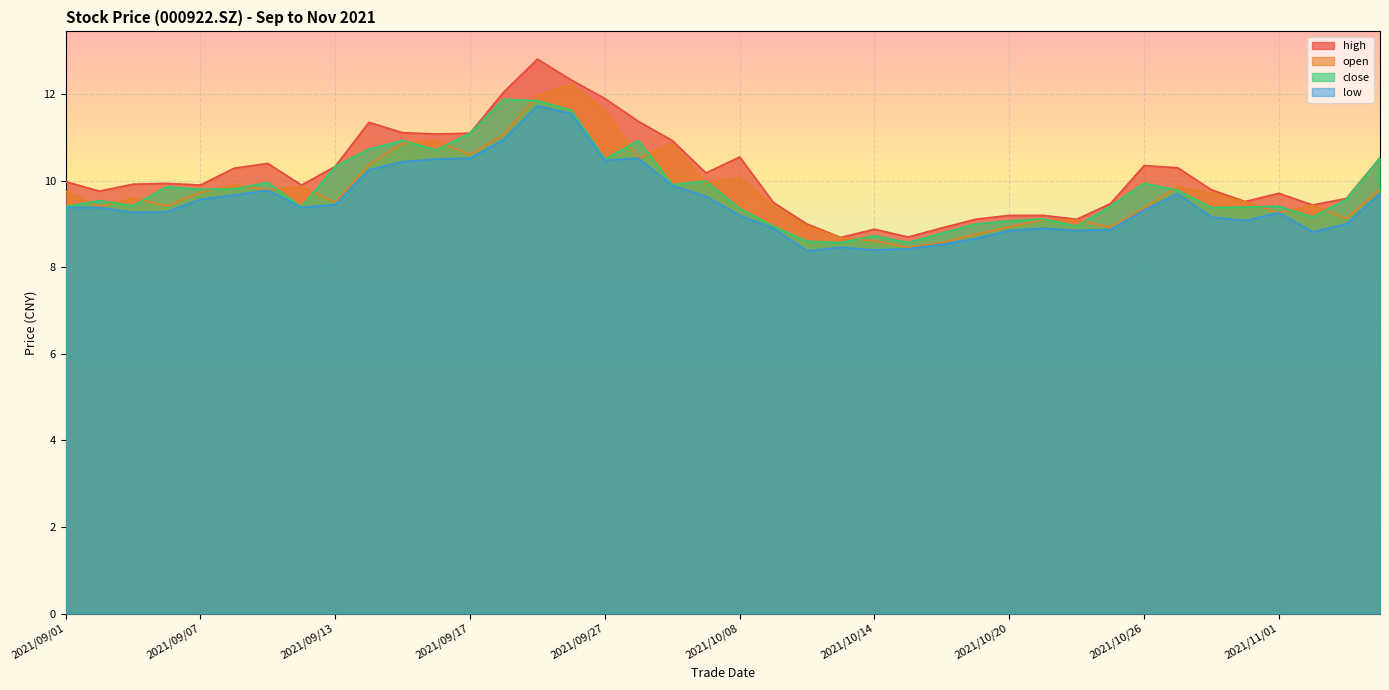

Where does the high series first go above 9?

2021/09/01